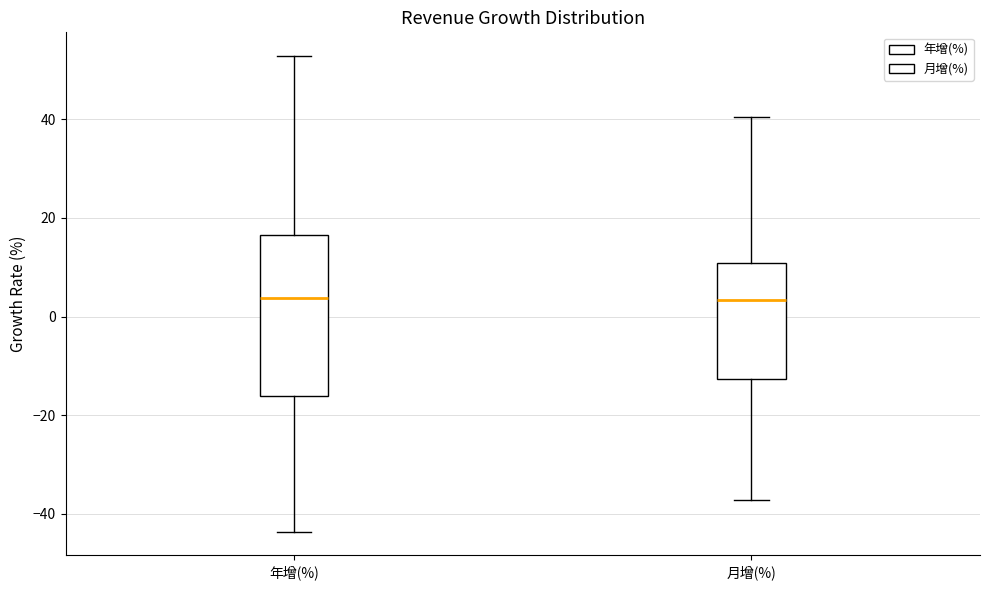

Which box is the tallest, from its lower edge to its upper edge?

年增(%)